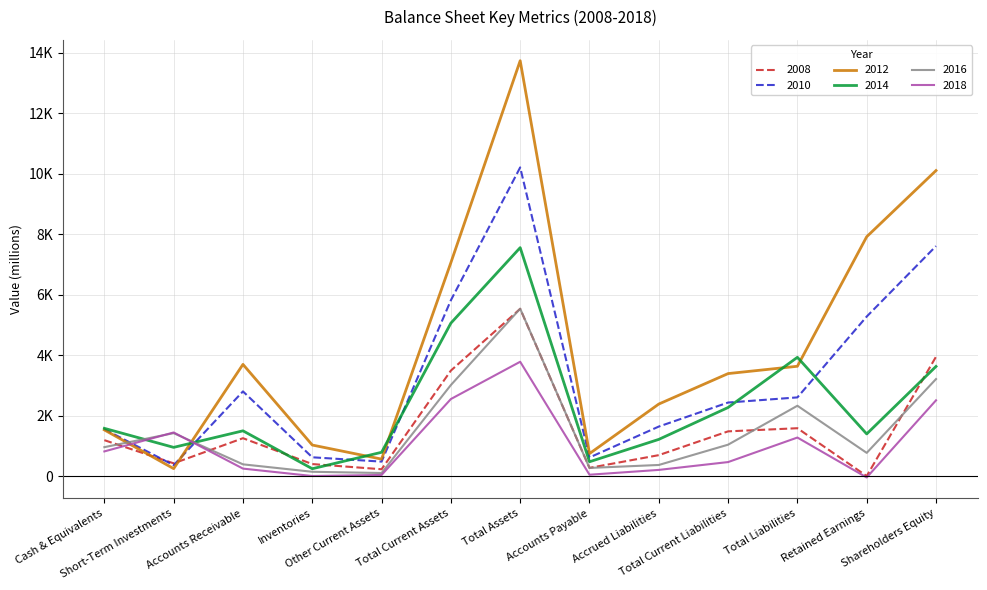

Reading right to left, extract all data points from this chart.

2008: 3946	2	1583	1479	693	272	5529	3488	227	398	1253	422	1188
2010: 7603	5274	2602	2432	1638	616	10204	5813	479	622	2800	361	1551
2012: 10100	7913	3631	3389	2382	744	13731	7056	562	1027	3693	247	1527
2014: 3625	1394	3927	2268	1214	474	7552	5057	787	244	1497	950	1579
2016: 3208	768	2326	1039	368	270	5534	3011	102	143	389	1420	957
2018: 2505	-45	1275	464	205	46	3780	2548	38	3	248	1443	816